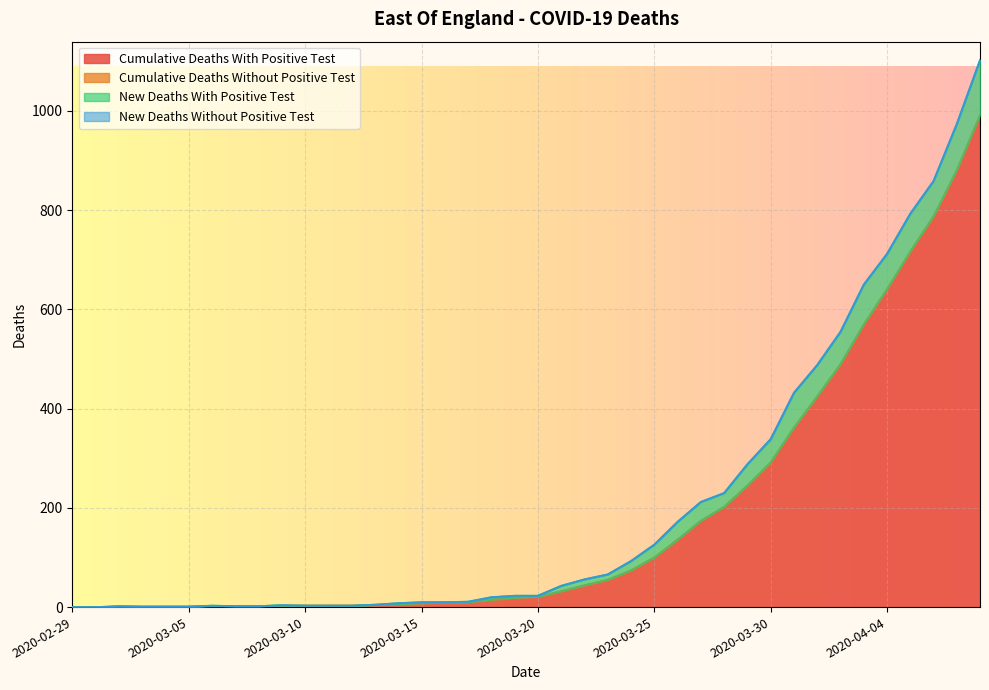

True or false: new_deaths_with_positive_test and new_deaths_without_positive_test intersect in this chart.

False